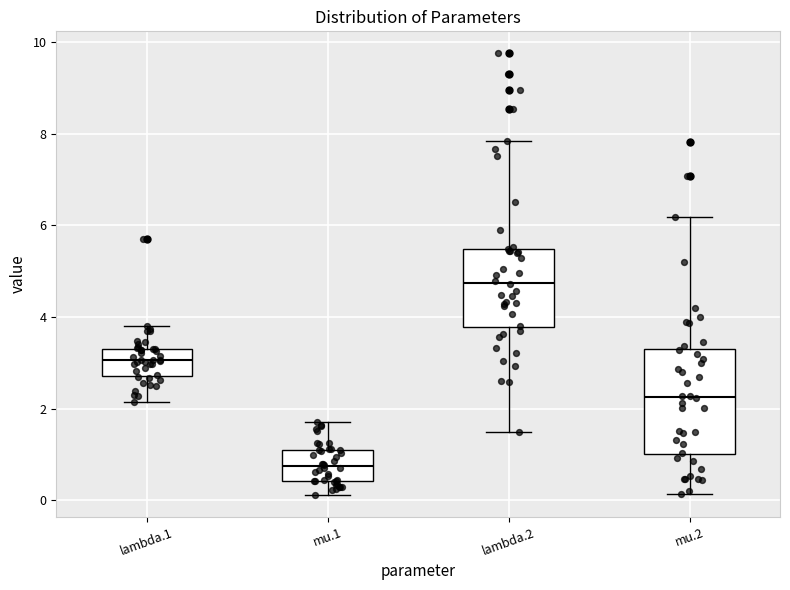

Where is the upper edge of the box for mu.2 on the y-axis? The values are not printed on the chart, so give them approximately, as read against the axis.

3.2